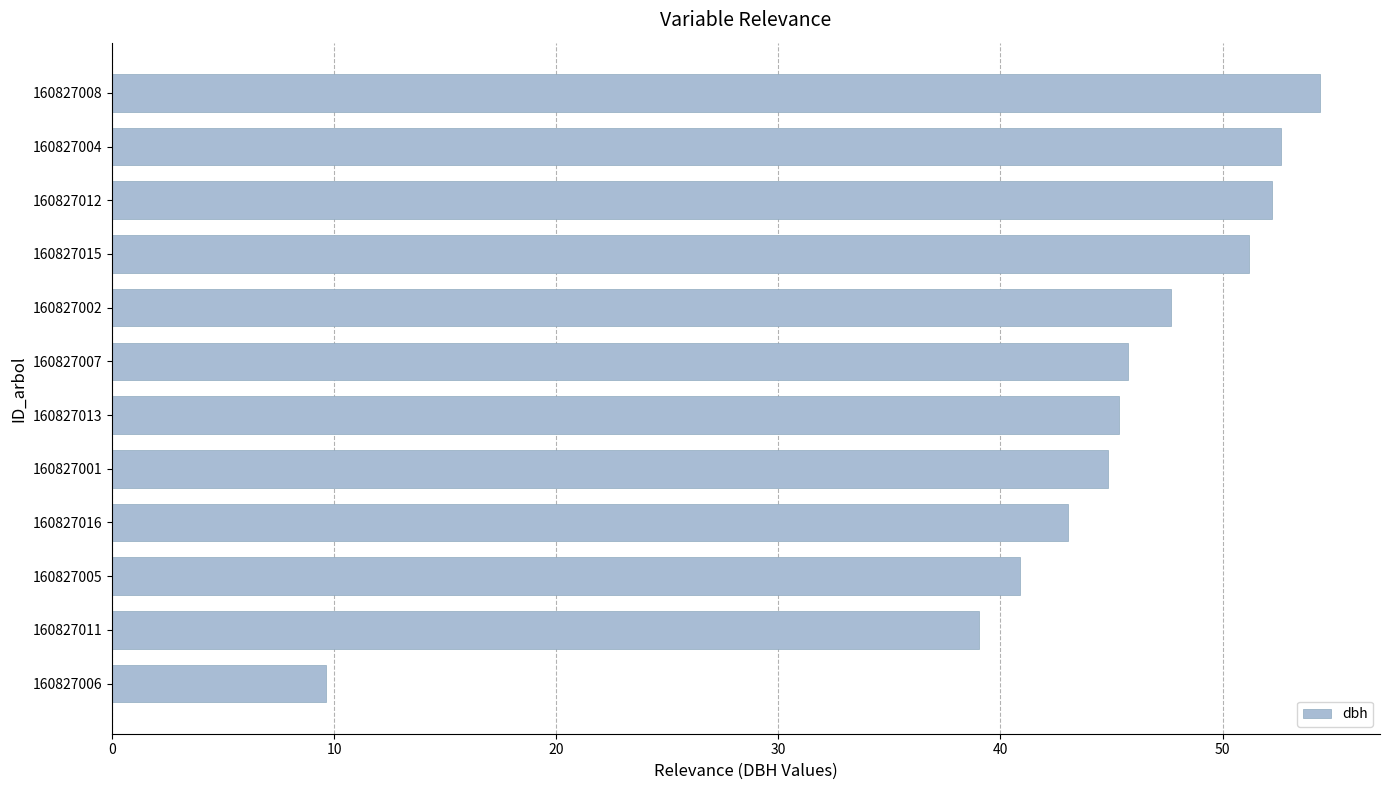

What is the minimum value shown in the chart?

9.7